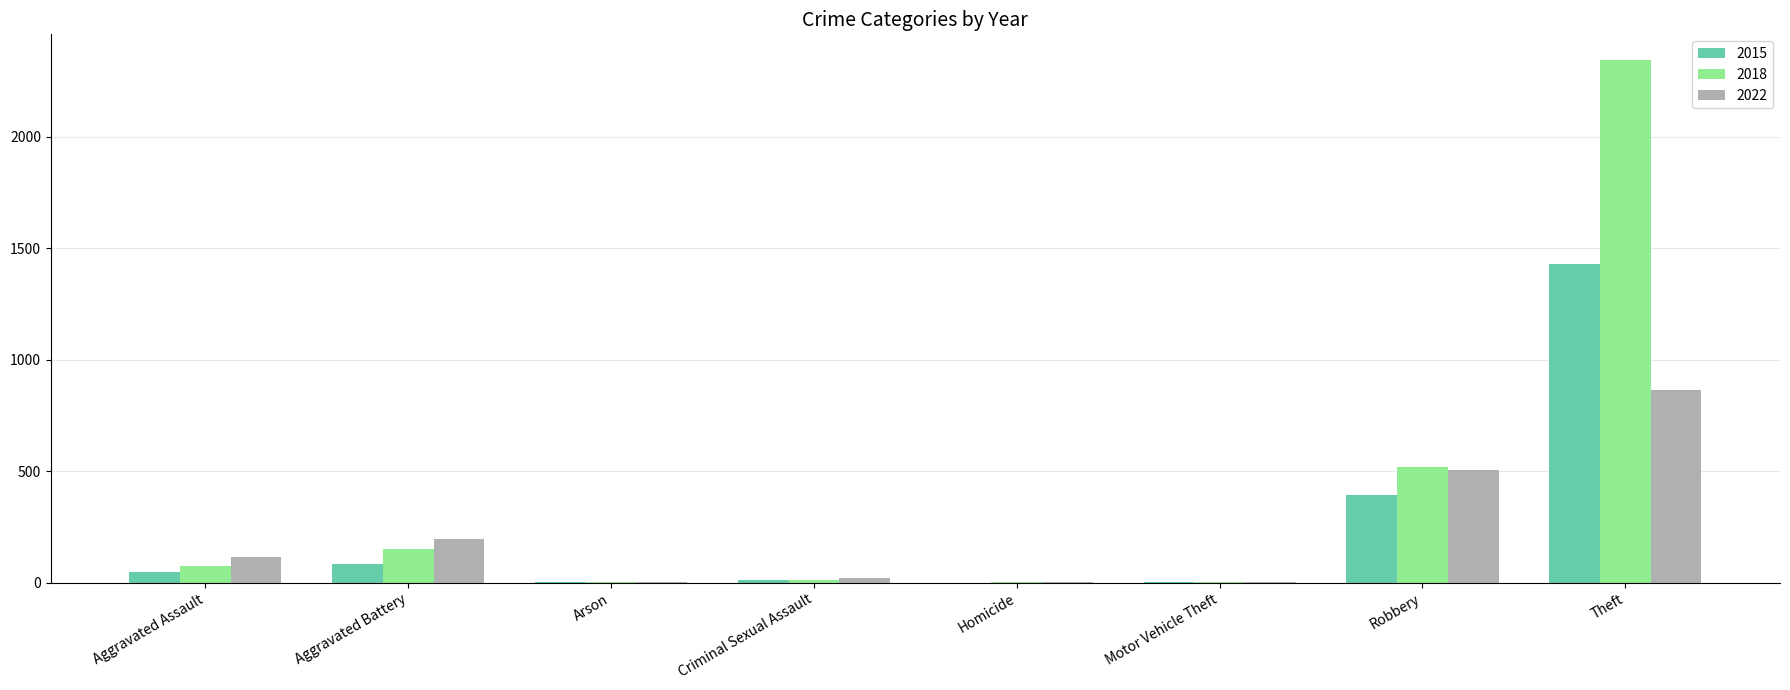

True or false: 2022 has a value of 195 at Aggravated Battery.

True